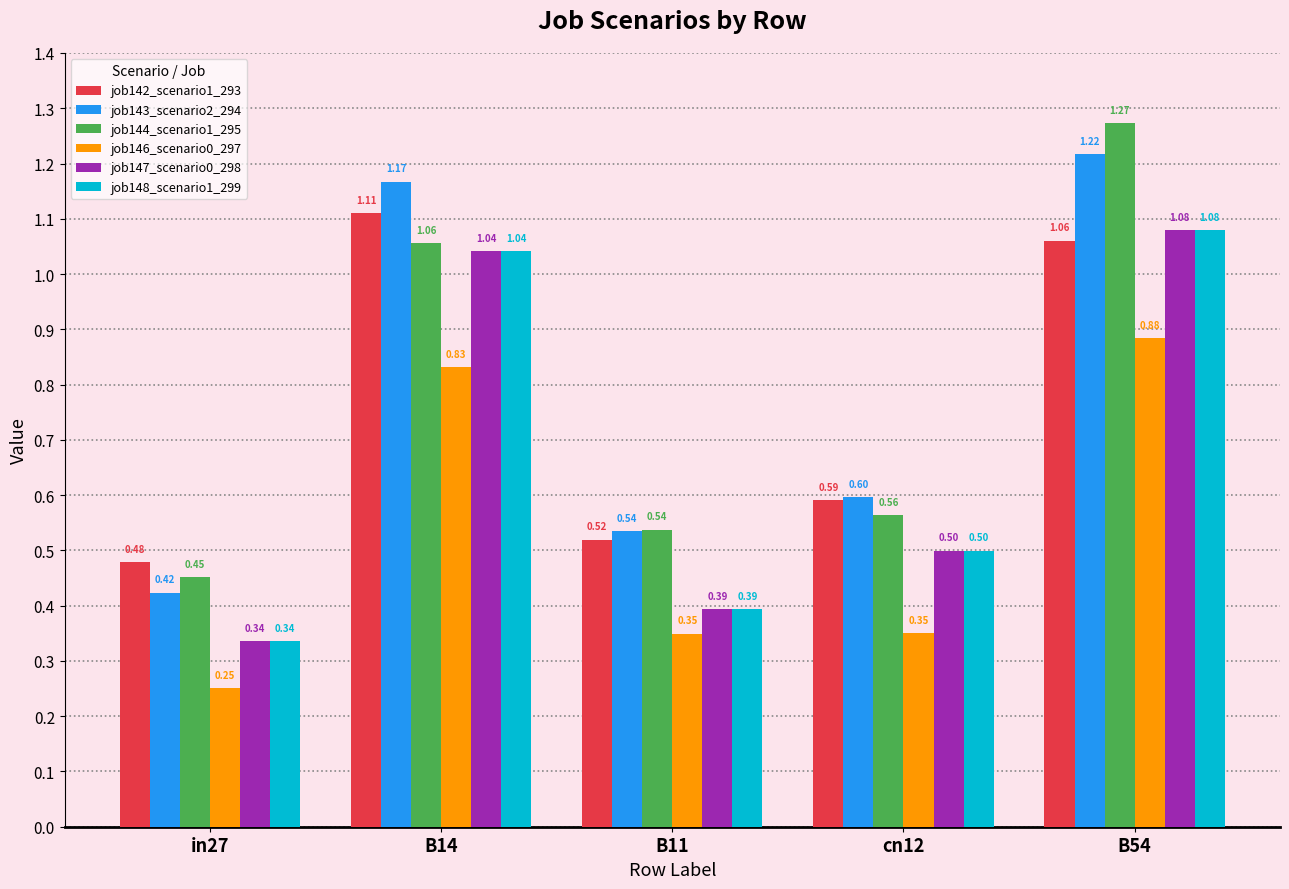

Which series has the largest range (max minus min)?

job144_scenario1_295